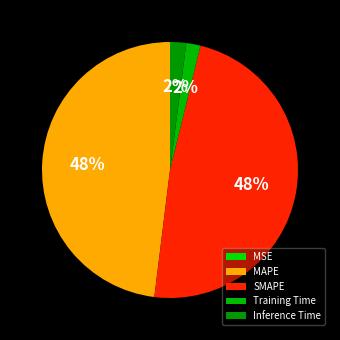

What is the largest slice in the pie chart?

SMAPE